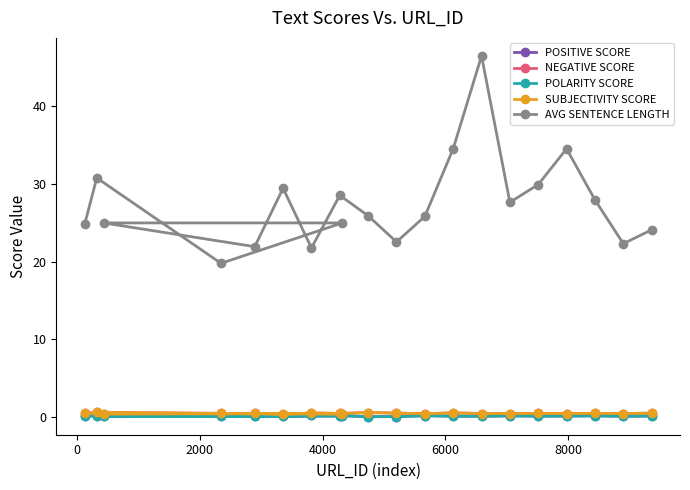

At which category does POSITIVE SCORE reach its first local valley?

2000